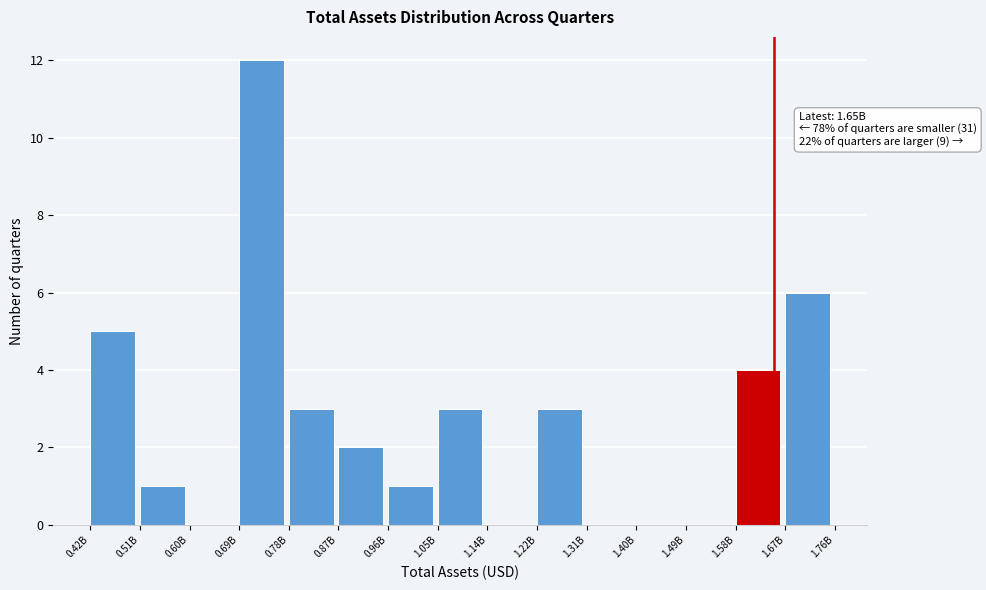

Reading left to right, extract all data points from this chart.

0.42B=5	0.51B=1	0.60B=0	0.69B=12	0.78B=3	0.87B=2	0.96B=1	1.05B=3	1.14B=0	1.22B=3	1.31B=0	1.40B=0	1.49B=0	1.58B=4	1.67B=6